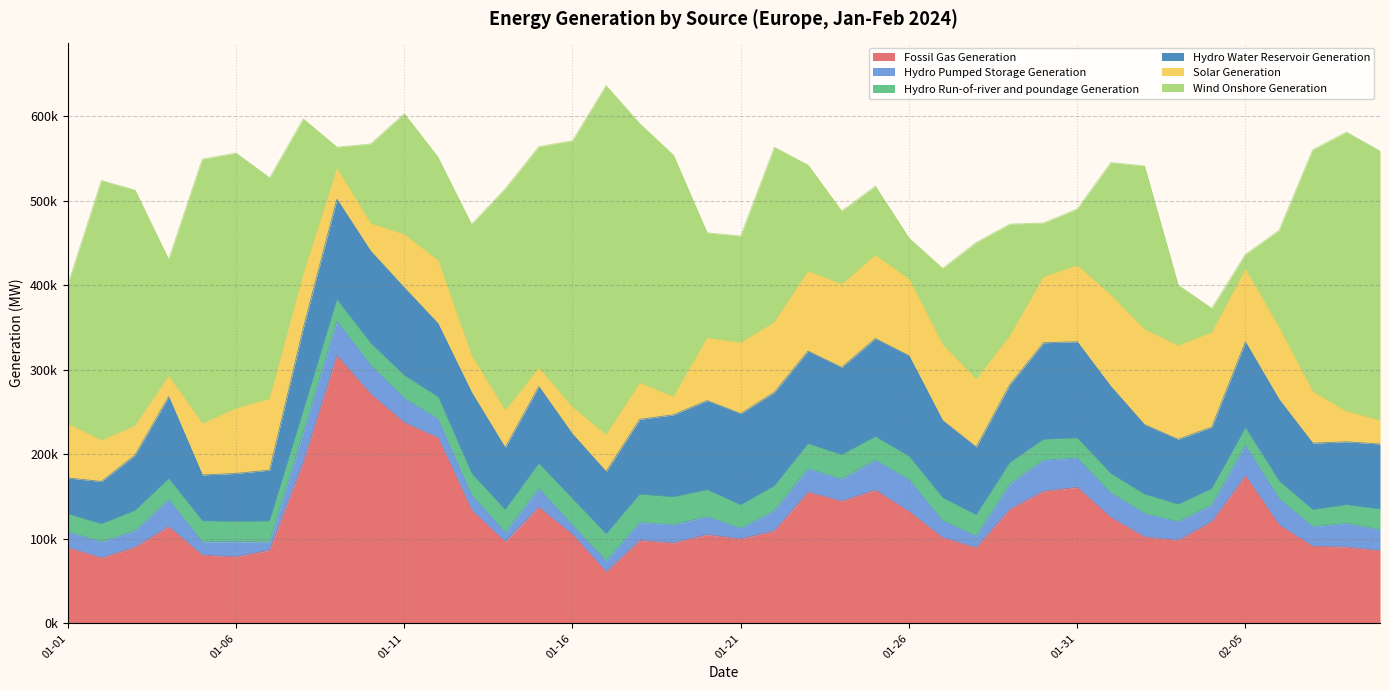

Reading left to right, what are all the values shown in this chart?

Fossil Gas Generation: 89669	77489	90188	114426	80780	78751	86587	189906	316657	271392	237469	219851	133869	96222	137464	104972	60839	98103	95205	104947	99925	109510	155298	144577	157705	132447	101434	89609	135086	156452	160924	125197	102357	98251	120453	174541	116415	91262	90339	86069
Hydro Pumped Storage Generation: 18787	18866	19403	32105	15723	17942	9673	35614	40933	33913	28977	21918	18229	11328	22058	11182	13118	21218	21551	21329	12613	23873	27620	26147	35467	37619	20052	13733	29981	36790	34690	29089	27731	22141	19635	36123	31035	23200	27910	24560
Hydro Run-of-river and poundage Generation: 20993	21342	23927	24616	24706	23709	24692	25576	25296	26154	26961	26316	25149	26786	29611	31117	31745	33412	32829	31780	27640	29393	29606	28804	27783	27639	27081	24928	25300	24529	23664	22830	22688	20464	19300	20599	20962	20022	22044	24550
Hydro Water Reservoir Generation: 42723	50219	65679	97180	54465	57065	60412	98151	118959	109210	103945	86948	96271	73606	91231	76776	73942	88706	97253	105641	108055	110722	109737	103425	116151	119090	91599	80372	92238	114276	114003	103258	82467	76993	72942	101751	96557	78862	74575	77139
Solar Generation: 64031	48671	34622	24223	60785	76971	84360	63371	36348	32539	62804	74602	43247	43858	21671	31502	43603	42979	21455	74021	83831	82879	94379	98335	98428	90524	89797	79971	57826	77823	90359	107940	112338	110788	111946	85950	84816	60595	36070	27712
Wind Onshore Generation: 164020	307442	278833	138015	312853	302102	261553	184268	25379	94084	142971	122122	155387	262466	262076	315554	413038	306749	285852	124464	126313	206976	125681	86627	81783	48614	90141	162201	132035	63949	66661	156944	193714	71625	28505	17741	115248	286506	330360	318930